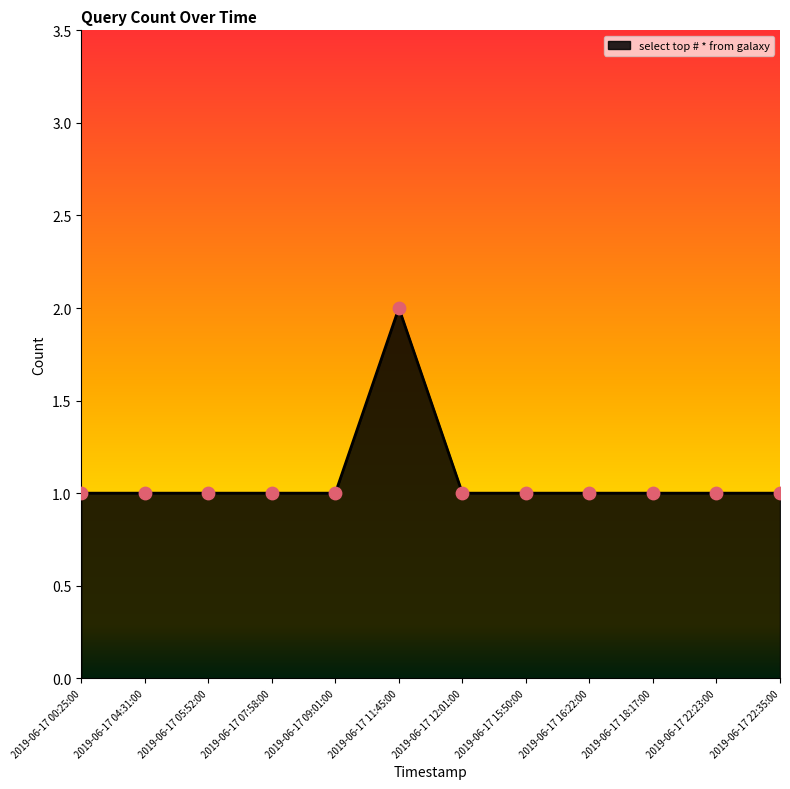

What is the ratio of the value at 2019-06-17 18:17:00 to the value at 2019-06-17 07:58:00?

1.0